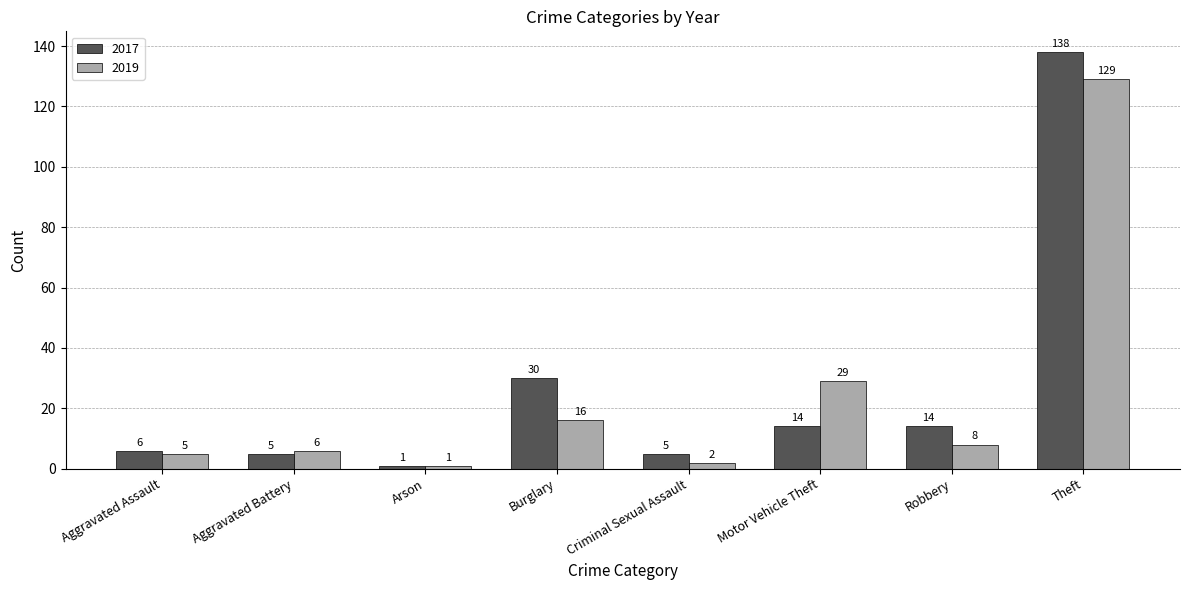

True or false: 2017 has a value of 9 at Robbery.

False